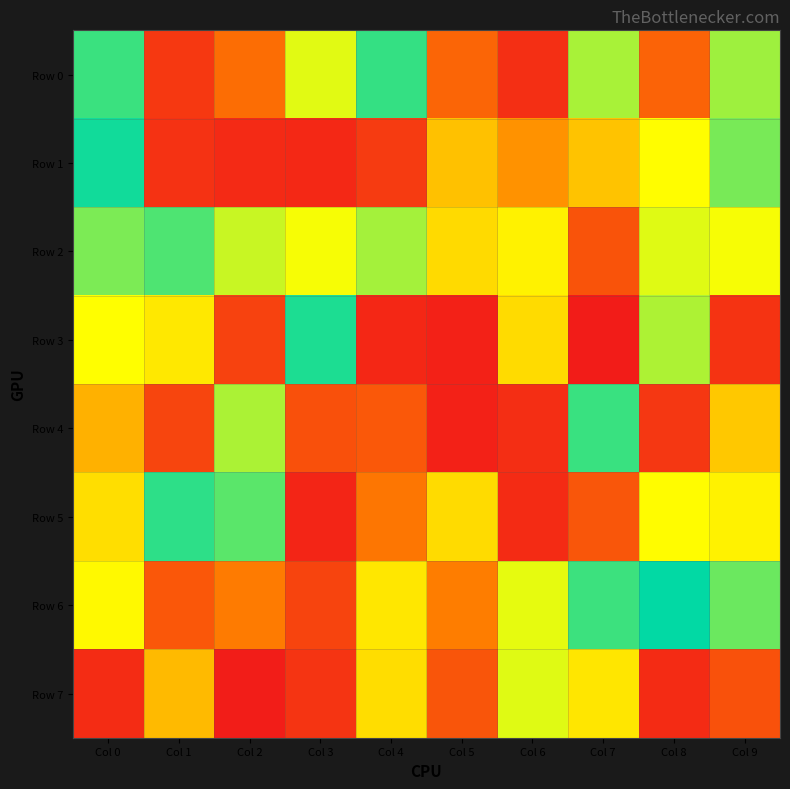

Reading left to right, extract all data points from this chart.

Row 0: Col 0=665775	Col 1=108136	Col 2=287926	Col 3=568131	Col 4=668122	Col 5=262197	Col 6=74758	Col 7=600479	Col 8=253567	Col 9=605521
Row 1: Col 0=710093	Col 1=84014	Col 2=59282	Col 3=52631	Col 4=116993	Col 5=453830	Col 6=380810	Col 7=456150	Col 8=548797	Col 9=770737
Row 2: Col 0=772814	Col 1=652479	Col 2=816973	Col 3=845324	Col 4=795280	Col 5=494061	Col 6=530075	Col 7=200379	Col 8=831643	Col 9=844472
Row 3: Col 0=549361	Col 1=882646	Col 2=142542	Col 3=683078	Col 4=49841	Col 5=28425	Col 6=901510	Col 7=12868	Col 8=801135	Col 9=91457
Row 4: Col 0=428630	Col 1=152373	Col 2=598271	Col 3=188532	Col 4=218099	Col 5=27789	Col 6=73063	Col 7=734348	Col 8=103344	Col 9=927955
Row 5: Col 0=499657	Col 1=673444	Col 2=752876	Col 3=41449	Col 4=319540	Col 5=902299	Col 6=64105	Col 7=209635	Col 8=545924	Col 9=529713
Row 6: Col 0=541767	Col 1=213264	Col 2=335707	Col 3=149269	Col 4=883748	Col 5=342528	Col 6=835227	Col 7=735301	Col 8=697773	Col 9=763309
Row 7: Col 0=66826	Col 1=442522	Col 2=13966	Col 3=93015	Col 4=496539	Col 5=206770	Col 6=831462	Col 7=885827	Col 8=63302	Col 9=192966